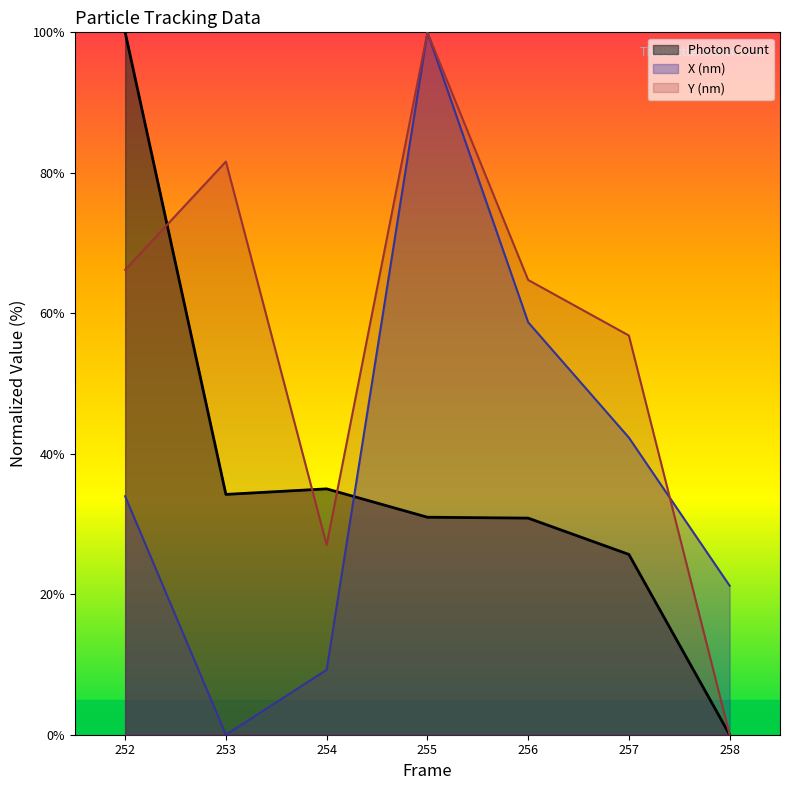

Reading left to right, transcribe all the data shown in this chart.

Photon Count: 100.0	34.2	35.0	31.0	30.8	25.7	0.0
X (nm): 33.9	0.0	9.2	100.0	58.7	42.3	21.2
Y (nm): 66.2	81.6	27.0	100.0	64.7	56.8	0.0